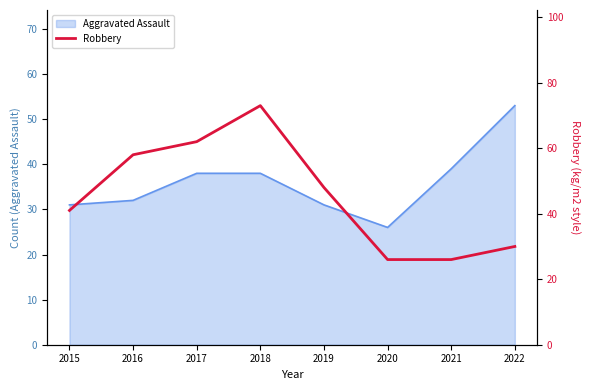

What is the difference between the maximum and minimum values?

47